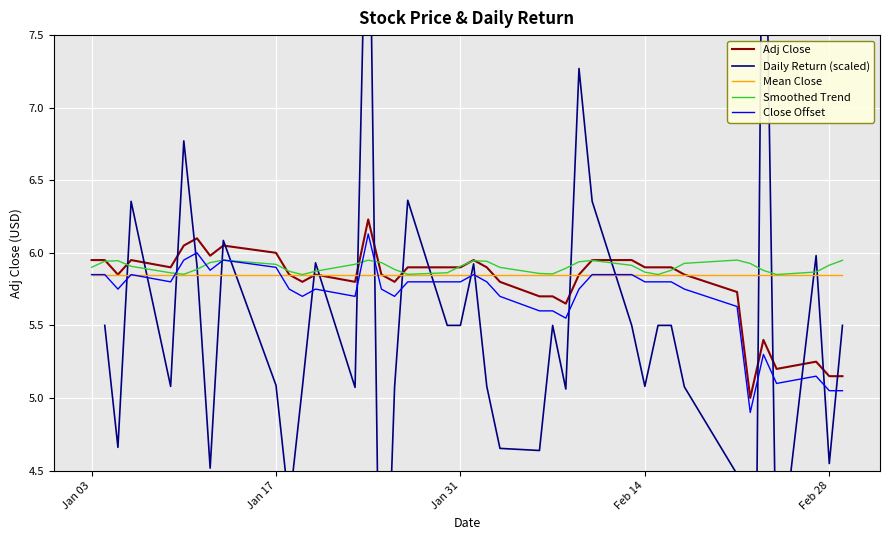

What is the average value of the Close Offset series?

5.7